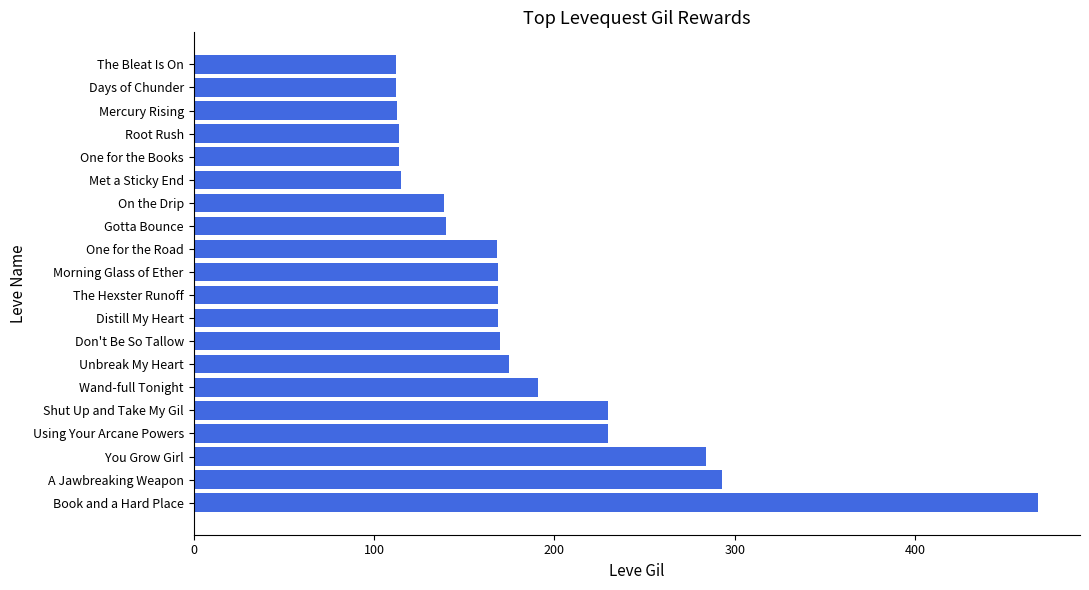

Are the bars grouped side by side (vs. stacked)?

No